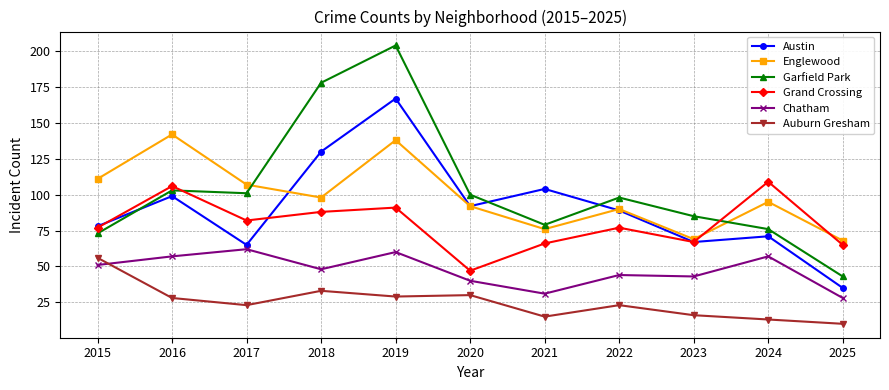

Which series has the widest spread of values?

Garfield Park